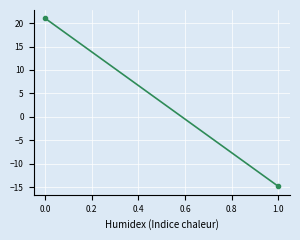

The value at 0 is 21.0. True or false?

True